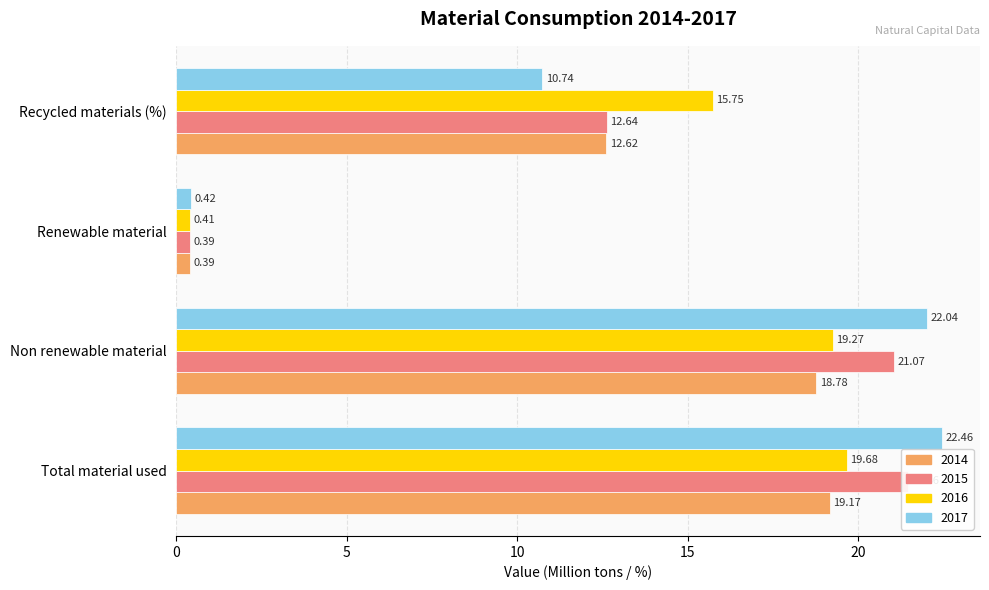

Reading left to right, what are all the values shown in this chart?

2014: 19.2	18.8	0.4	12.6
2015: 21.5	21.1	0.4	12.6
2016: 19.7	19.3	0.4	15.8
2017: 22.5	22.0	0.4	10.7